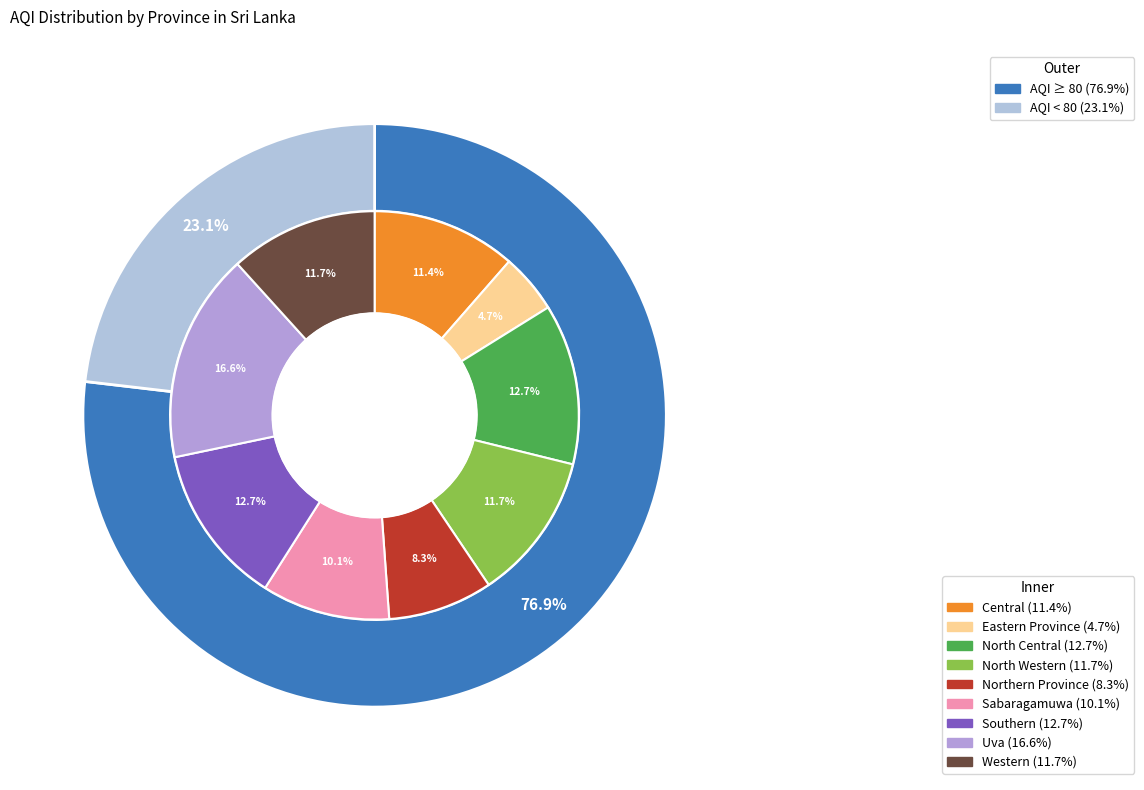

Is Southern the majority of the pie?

No